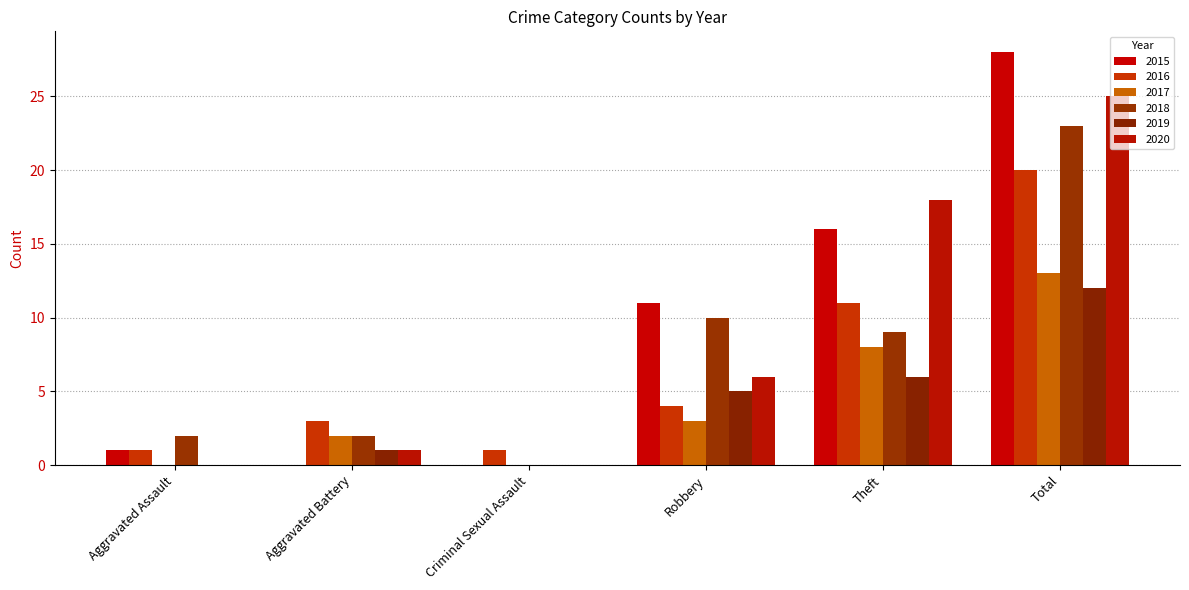

Is it true that 2016 equals 1 at Aggravated Assault?

True